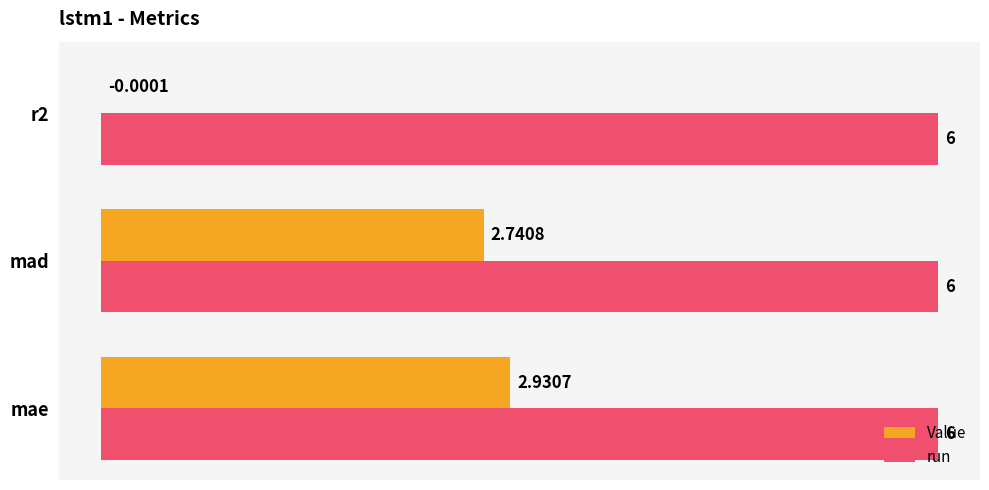

What is the total value across all series at r2?

6.0